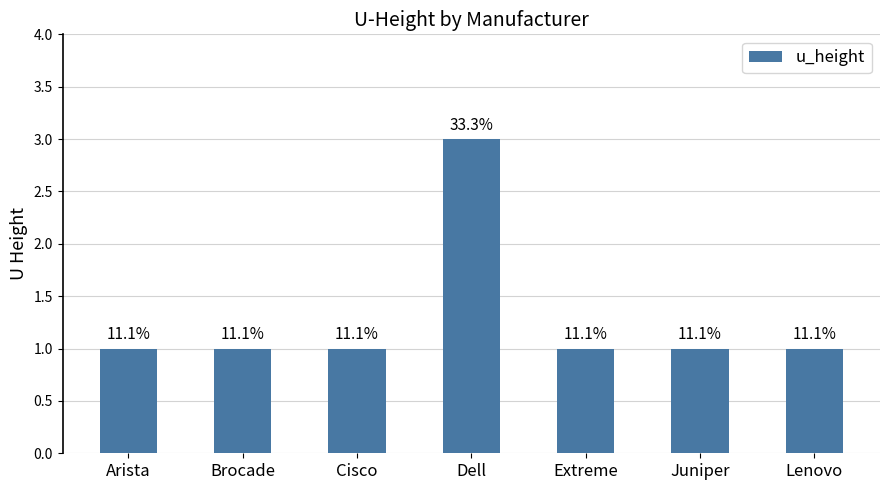

Reading right to left, list all the values displayed in this chart.

Lenovo=1	Juniper=1	Extreme=1	Dell=3	Cisco=1	Brocade=1	Arista=1